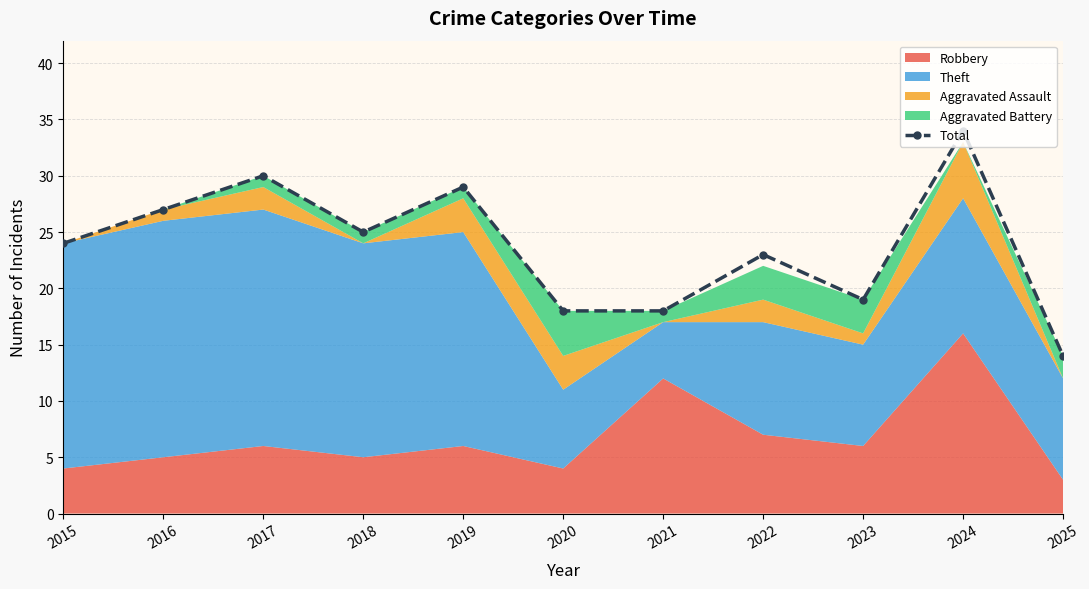

At which label does the data first exceed 24?

2016